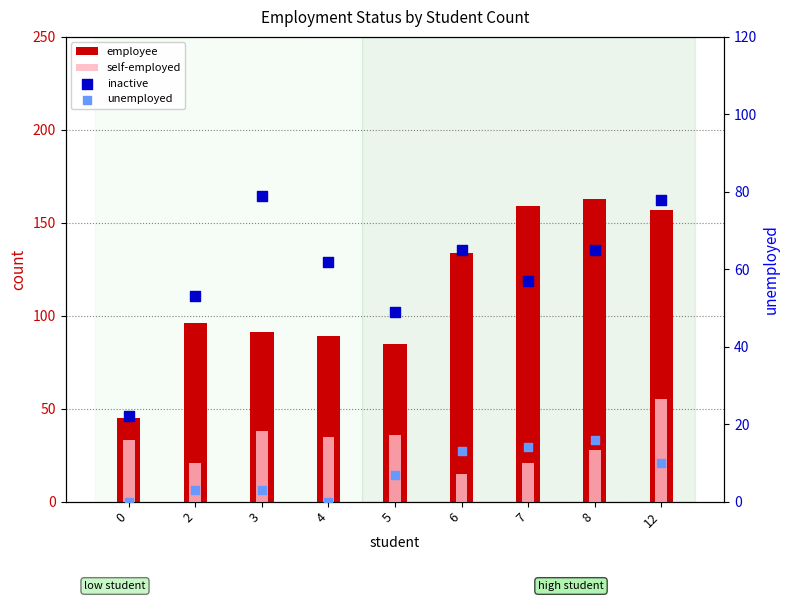

What is the total value across all series at 6?

227